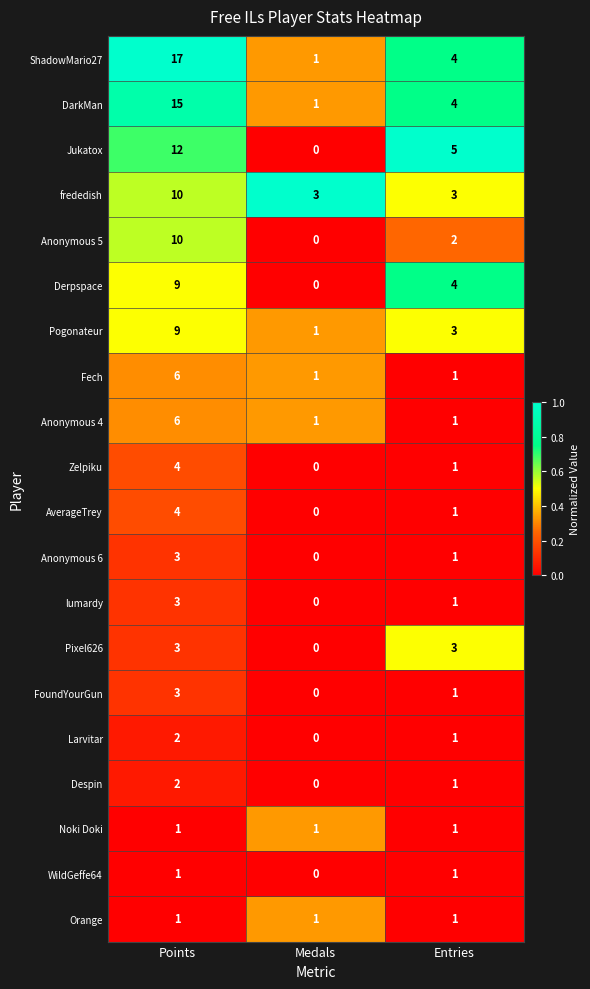

What is the difference between the maximum and minimum values in the Anonymous 4 series?

5